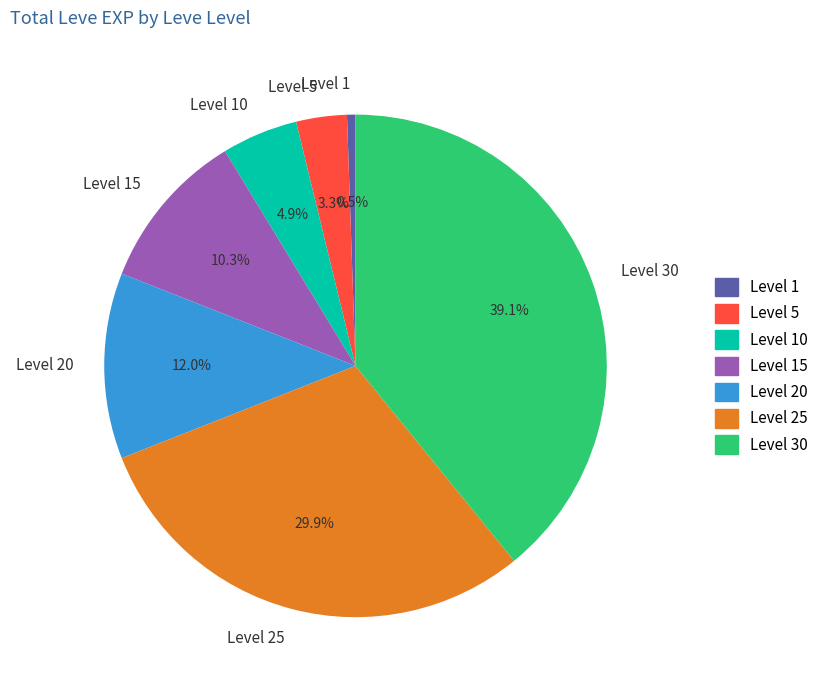

How much of the chart is everything except Level 5?

96.7%